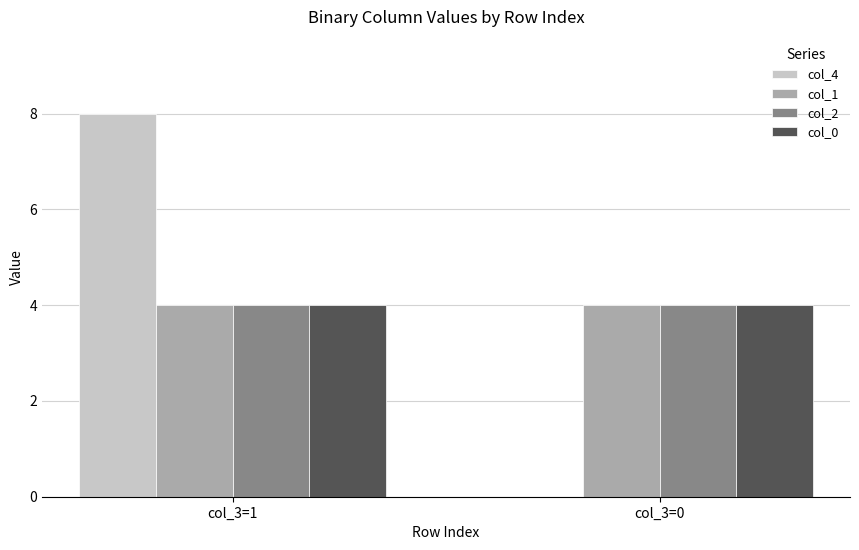

Which series changed the most between col_3=1 and col_3=0?

col_4